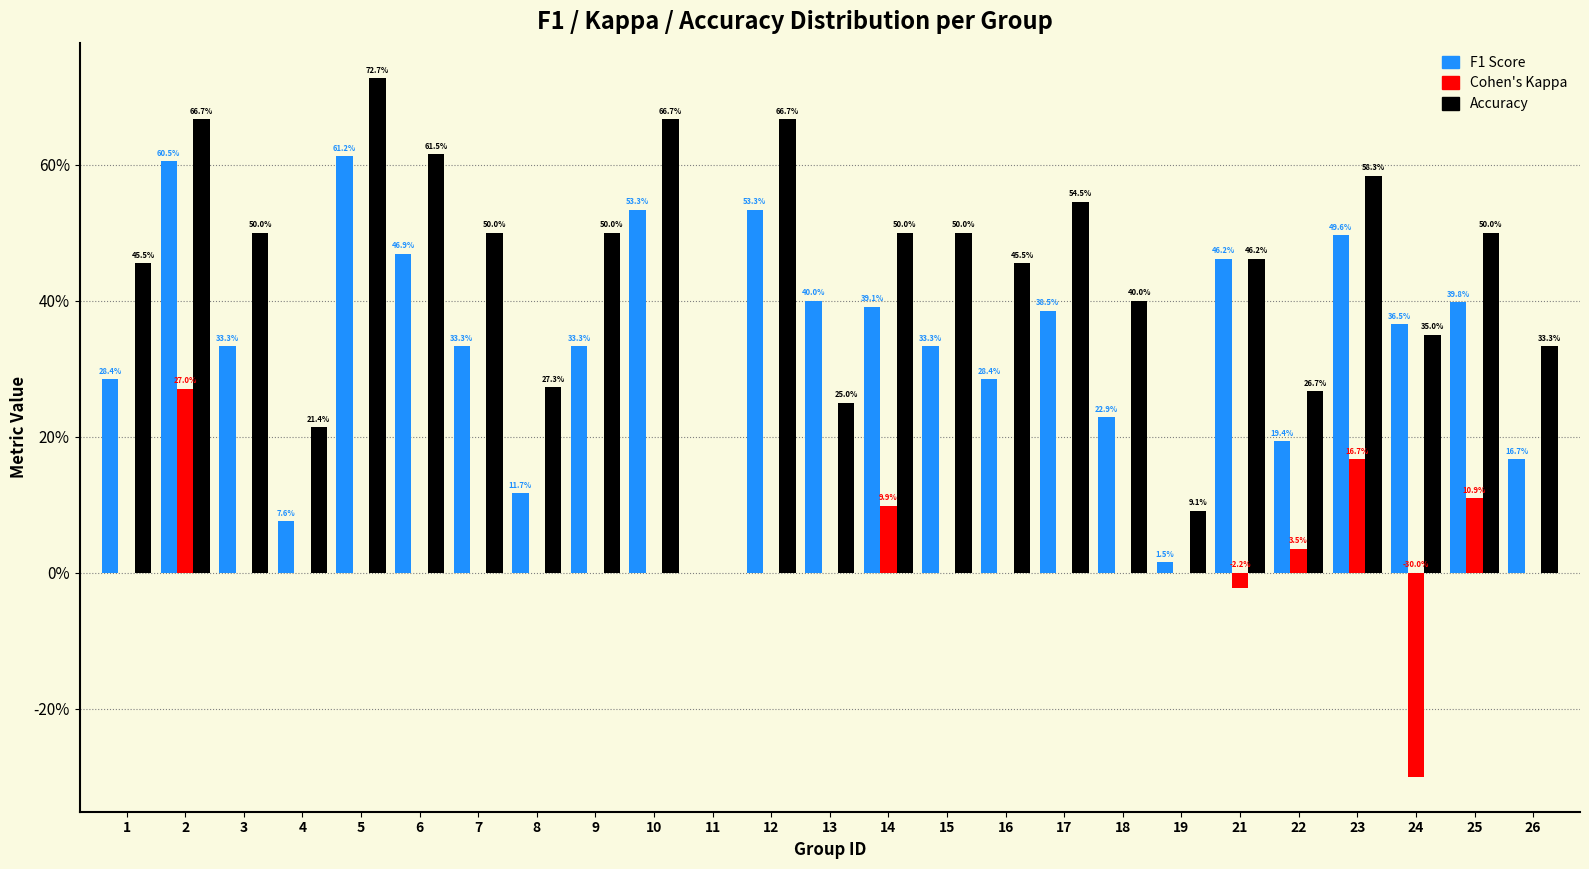

Are the bars grouped side by side (vs. stacked)?

Yes